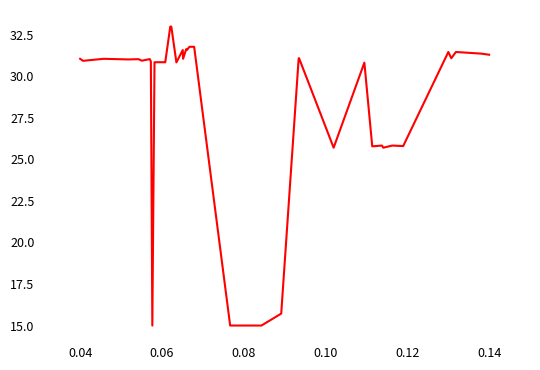

What is the difference between the maximum and minimum values?

18.0